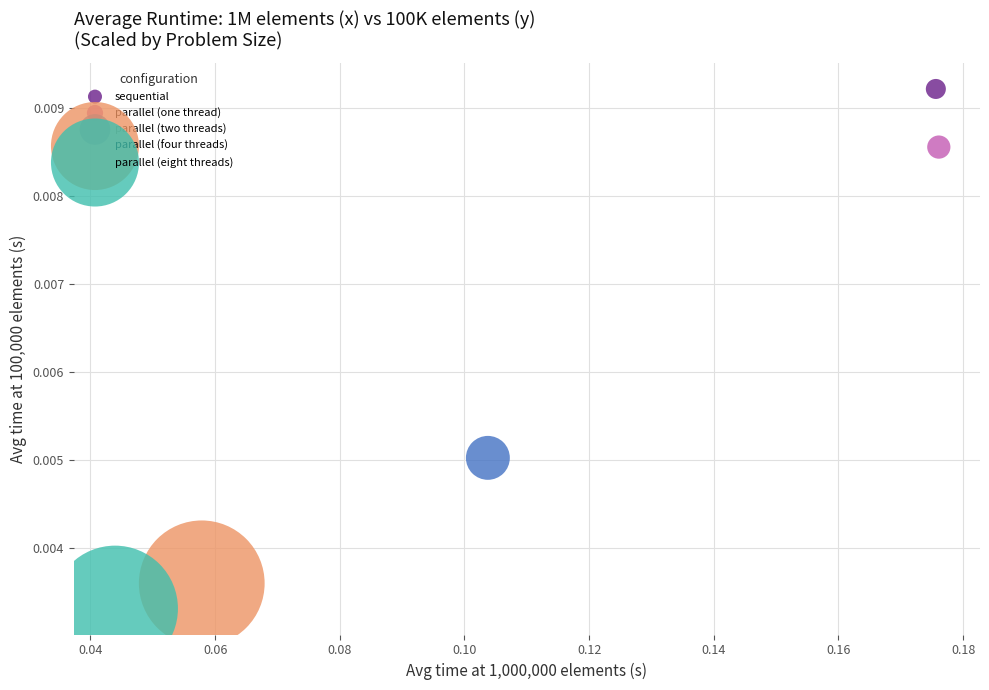

What are all the series names shown in the legend?

sequential, parallel (one thread), parallel (two threads), parallel (four threads), parallel (eight threads)